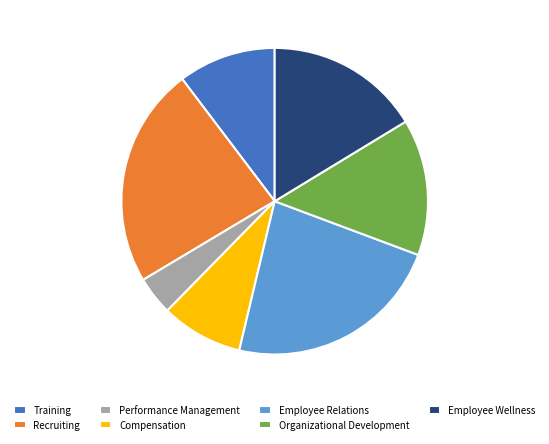

Which slice is the smallest?

Performance Management